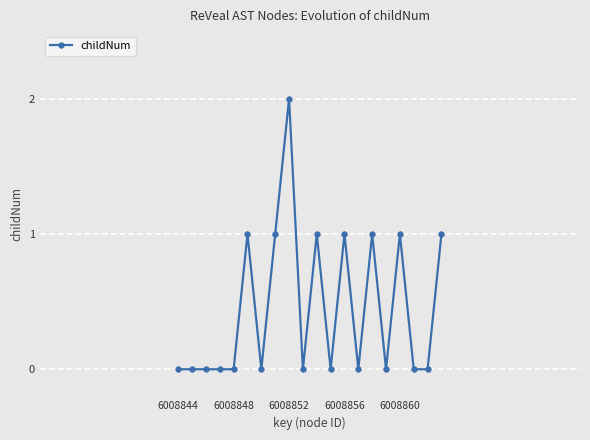

What is the sum of all values?

9